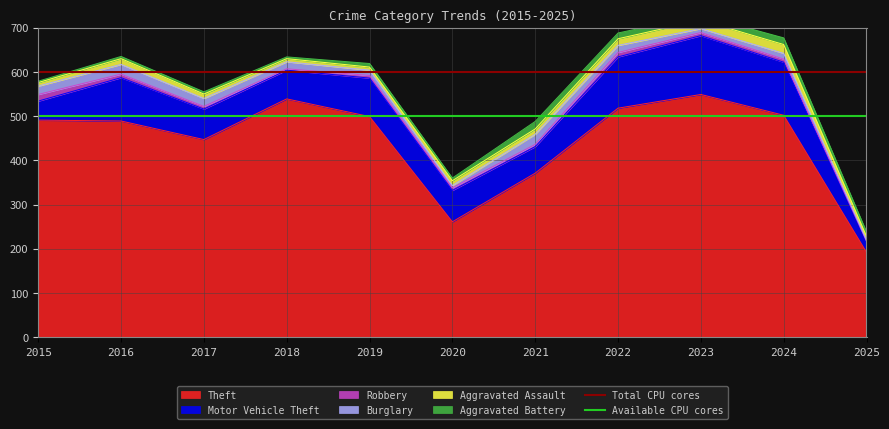

Between 2015 and 2016, which is larger?

2015